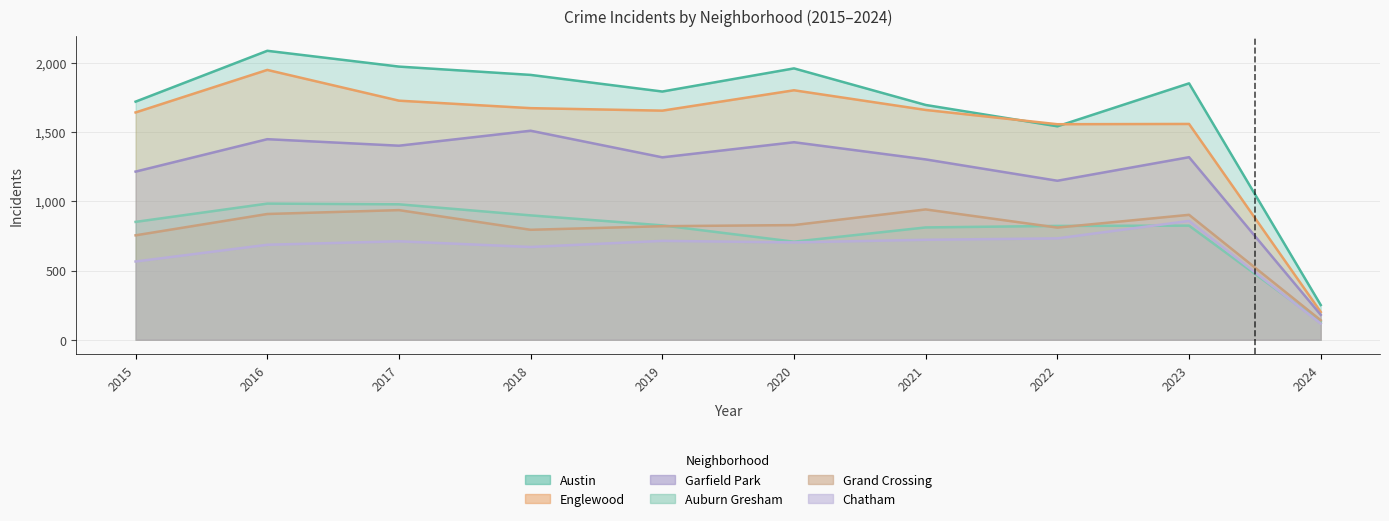

True or false: Garfield Park and Auburn Gresham intersect in this chart.

False